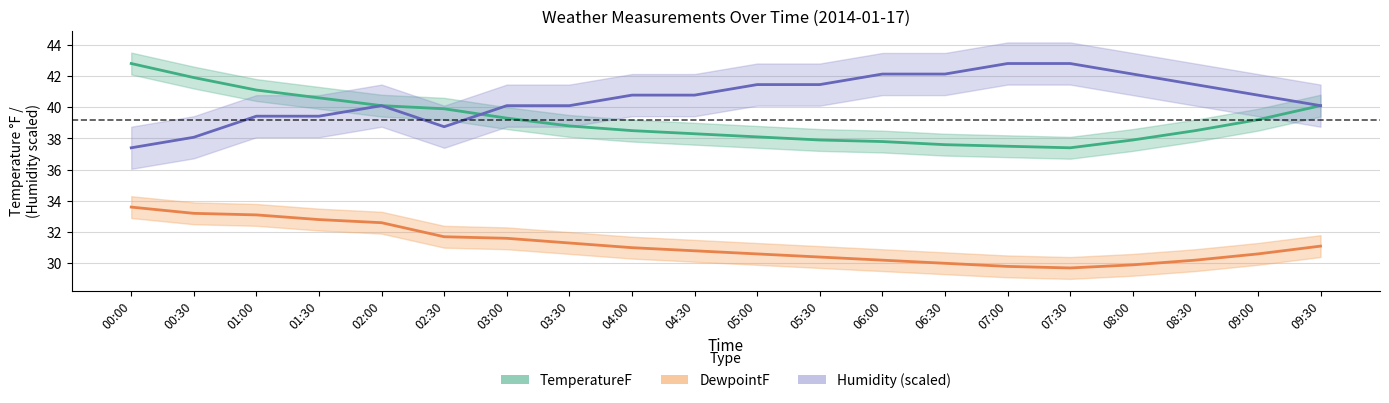

How many values in the DewpointF series are below 31?

10